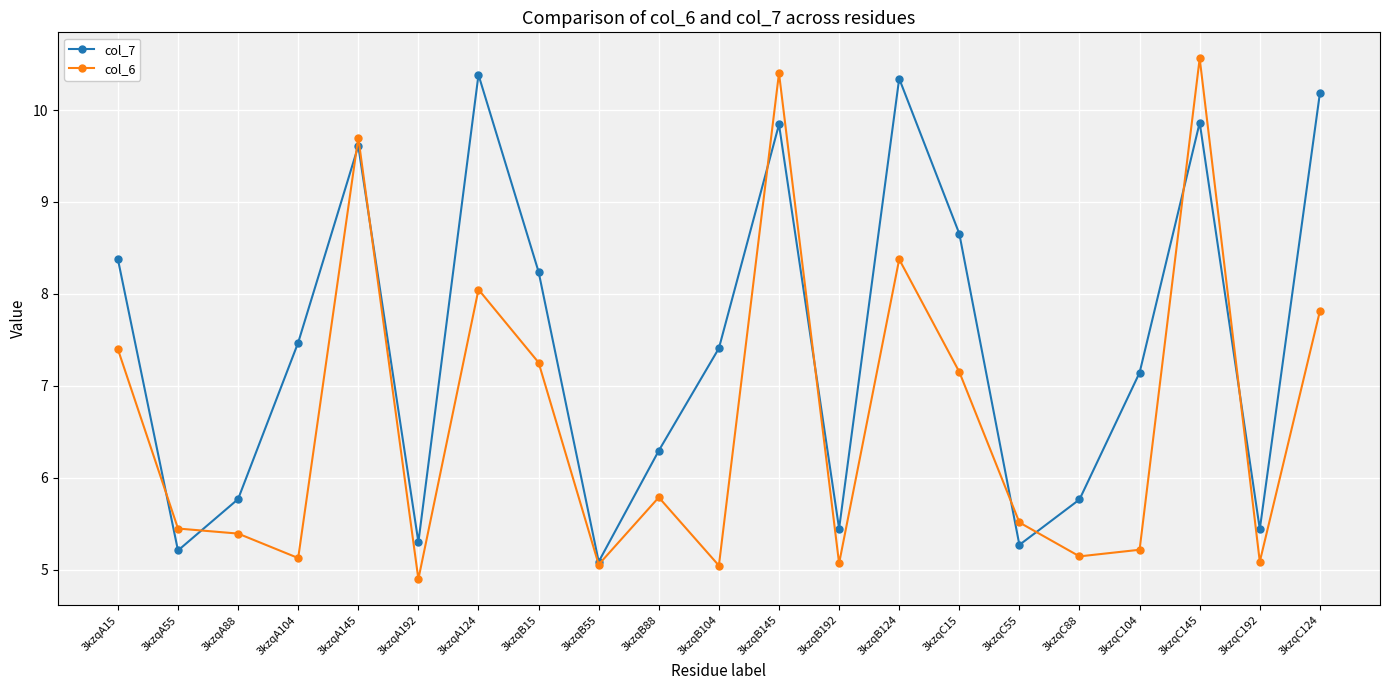

What is the minimum value for col_6?

4.9